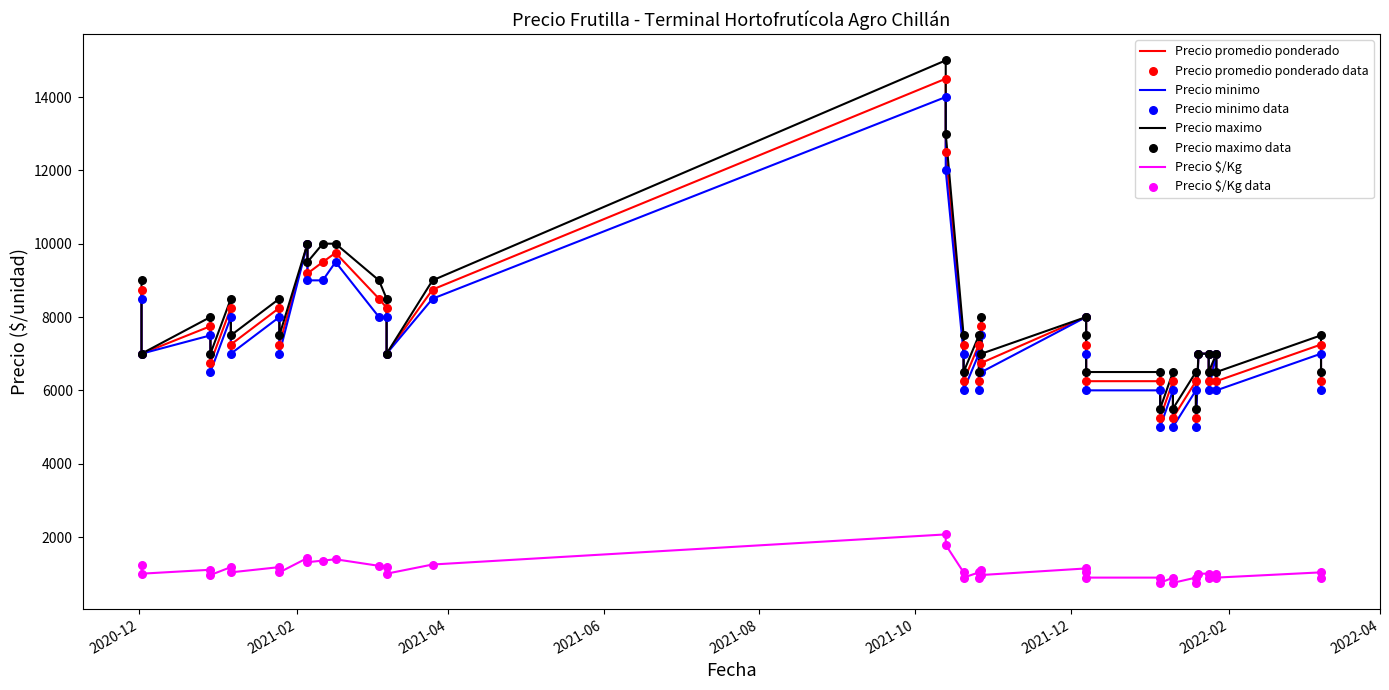

Which series contains the highest Y value?

Precio maximo